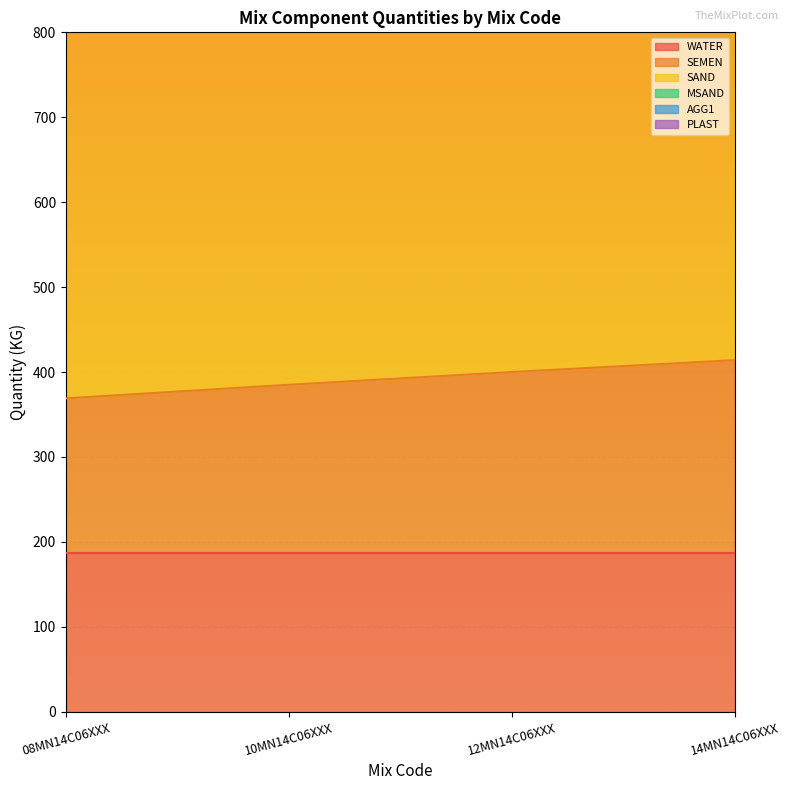

The value of SEMEN at 14MN14C06XXX is 282. True or false?

False